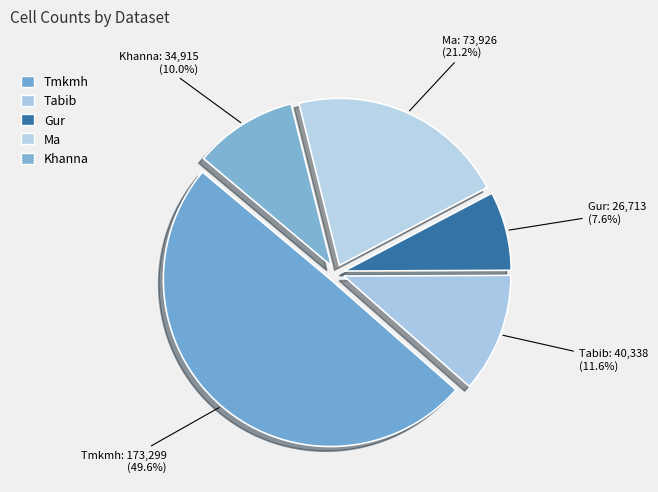

To the nearest percent, what is the difference between the largest and smallest slice percentages?

42%